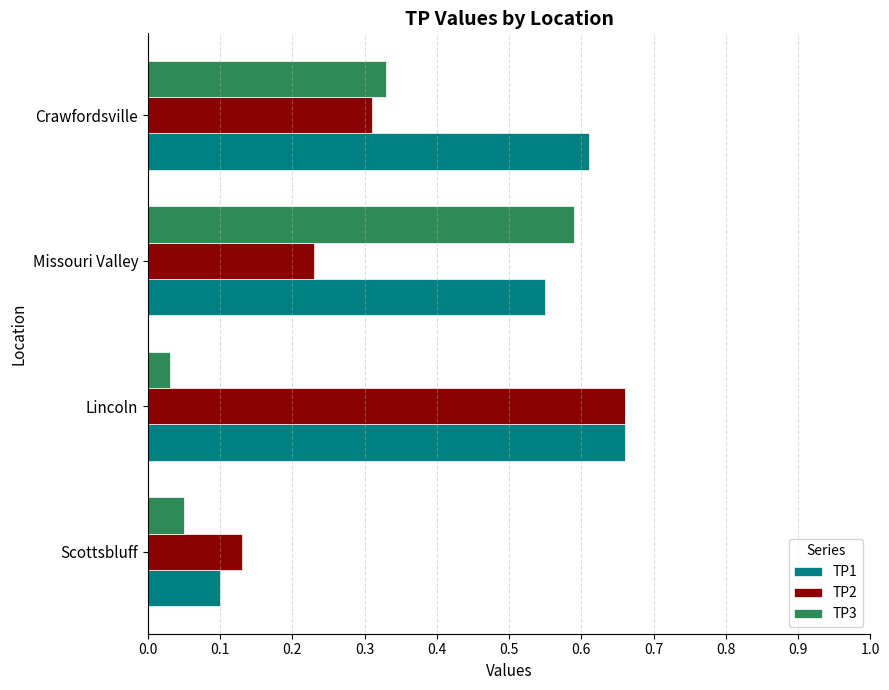

Which series has the largest total across all categories?

TP1